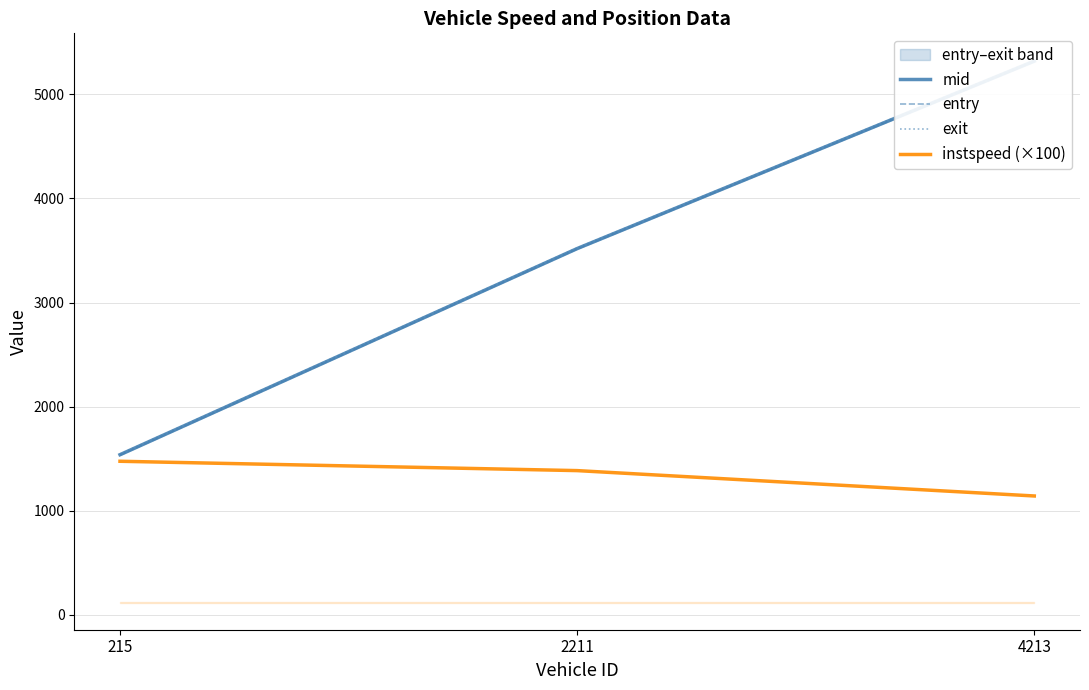

Which series has the largest total across all categories?

exit